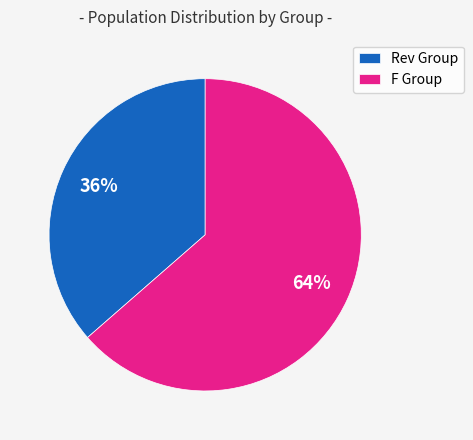

Which category accounts for the majority?

F Group